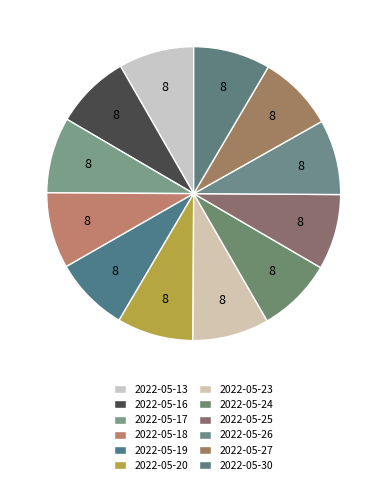

Approximately how many times larger is the value at 2022-05-20 compared to 2022-05-27?

1.0